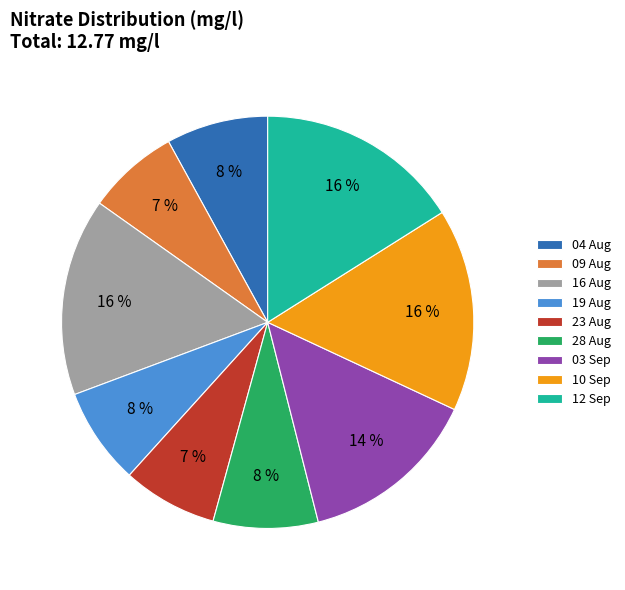

How many segments does this pie chart have?

9